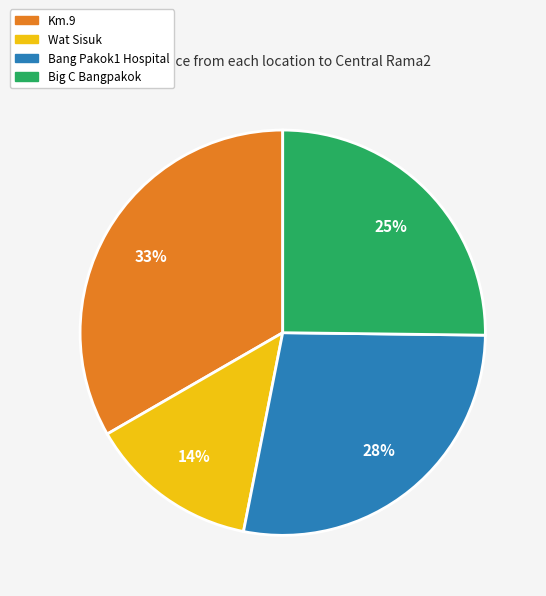

To the nearest percent, what is the average slice percentage?

25%